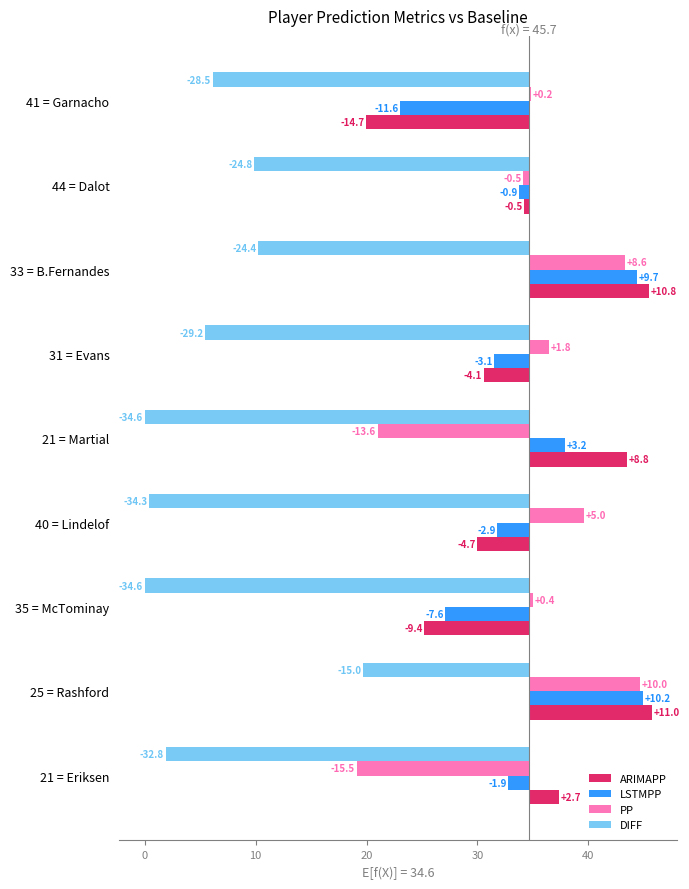

Which has a higher value, 8 or 7?

7